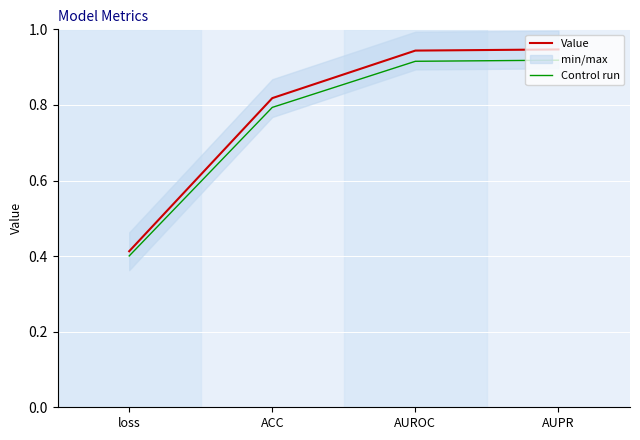

List the labels in order of Value value, largest first.

AUPR, AUROC, ACC, loss